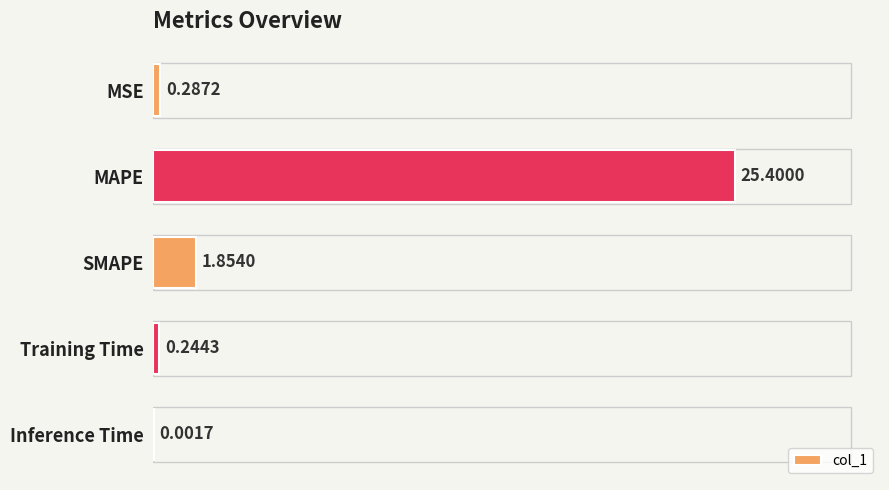

Between MAPE and Training Time, which is larger?

MAPE